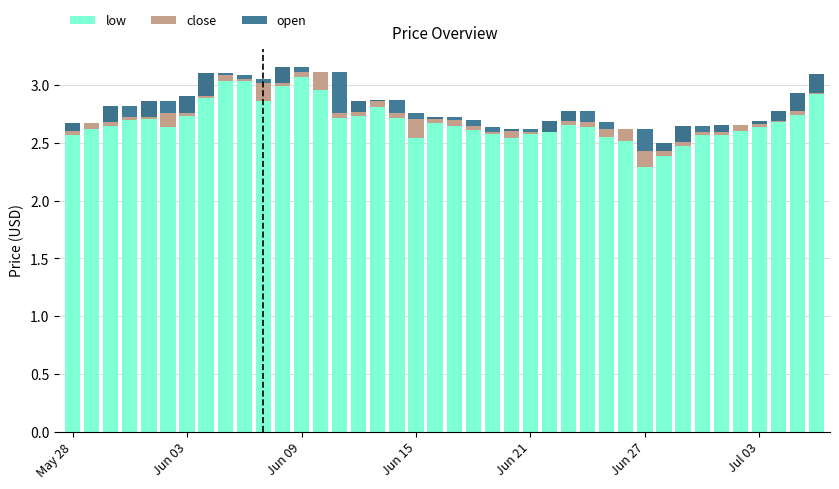

At which label is close closest to 0?

9